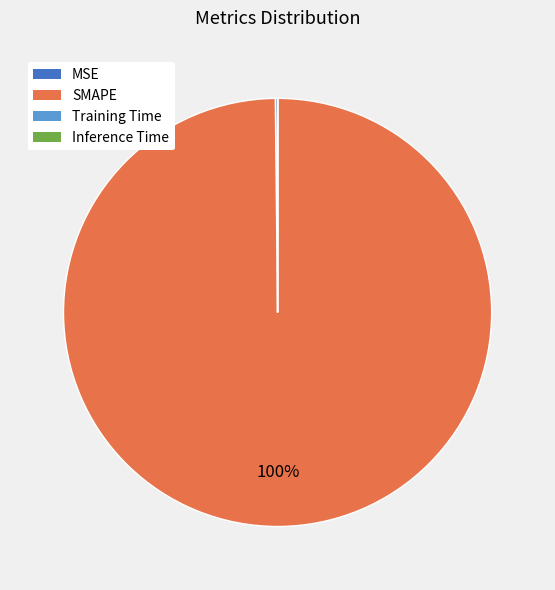

Which slice is the largest?

SMAPE